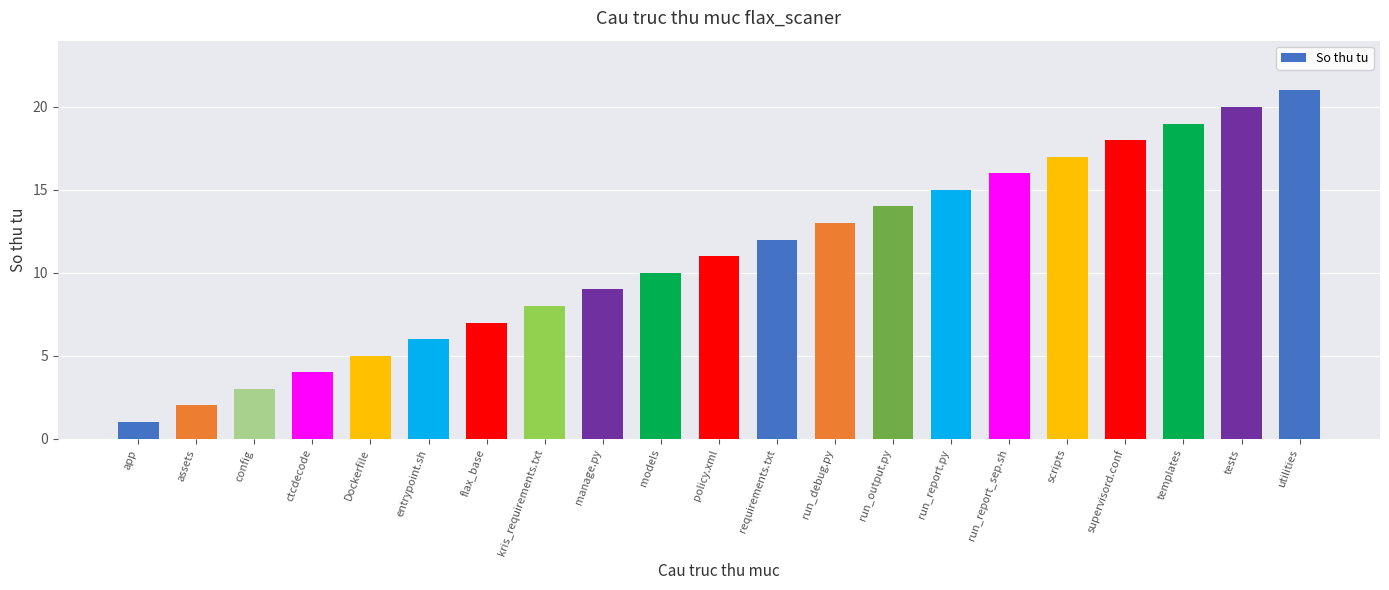

How many data points does each series have?

21